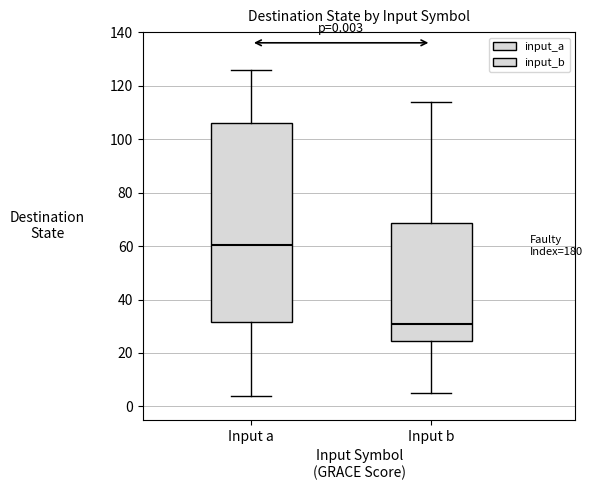

Comparing the boxes themselves (not the whiskers), which one is the tallest?

Input a